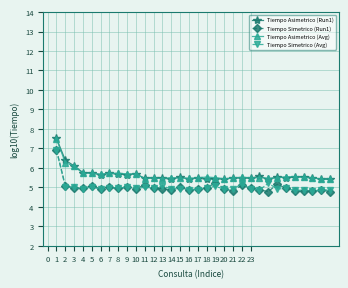

What is the difference between the maximum and minimum values in the Tiempo Asimetrico (Run1) series?

2.1